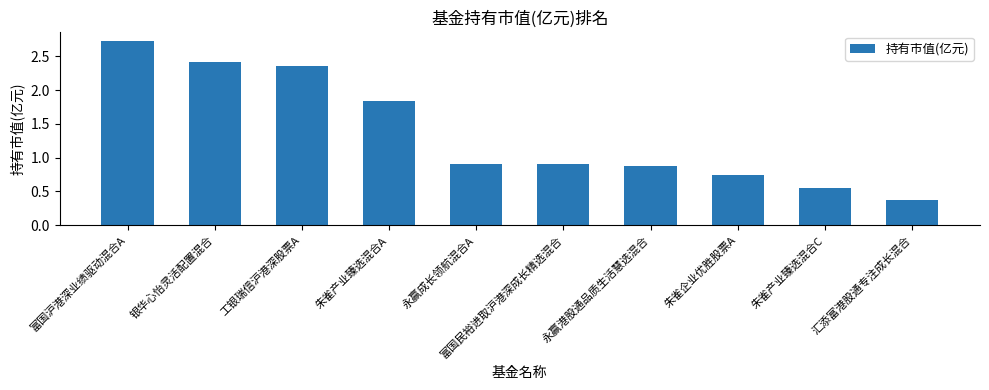

Which label corresponds to the smallest value in the chart?

汇添富港股通专注成长混合